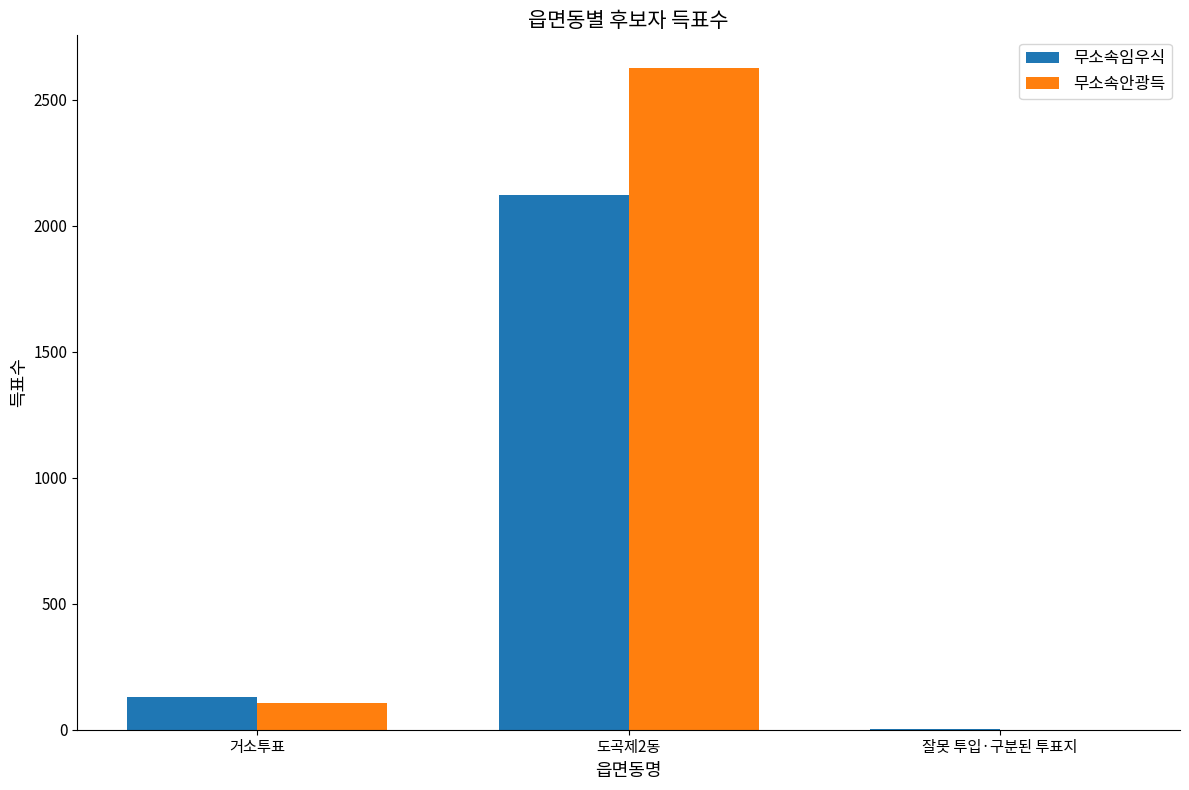

At which label does 무소속임우식 reach its peak?

도곡제2동